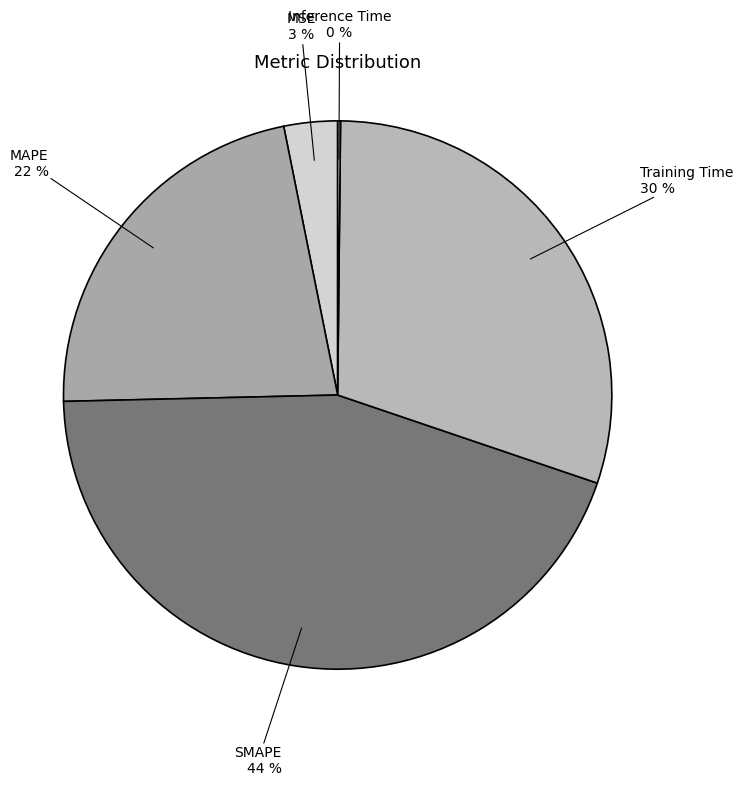

To the nearest percent, what is the combined percentage of MSE and MAPE?

25%